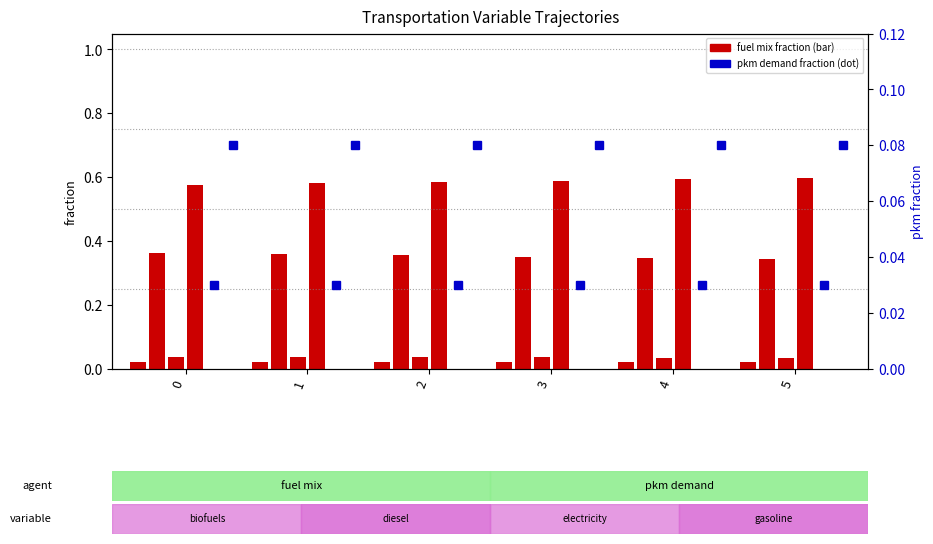

Reading left to right, extract all data points from this chart.

frac_trns_fuelmix_road_light_biofuels: 0=0.0	1=0.0	2=0.0	3=0.0	4=0.0	5=0.0
frac_trns_fuelmix_road_light_diesel: 0=0.4	1=0.4	2=0.4	3=0.4	4=0.3	5=0.3
frac_trns_fuelmix_road_light_electricity: 0=0.0	1=0.0	2=0.0	3=0.0	4=0.0	5=0.0
frac_trns_fuelmix_road_light_gasoline: 0=0.6	1=0.6	2=0.6	3=0.6	4=0.6	5=0.6
frac_trns_pkm_dem_private_and_public_hu: 0=0.0	1=0.0	2=0.0	3=0.0	4=0.0	5=0.0
frac_trns_pkm_dem_private_and_public_po: 0=0.1	1=0.1	2=0.1	3=0.1	4=0.1	5=0.1